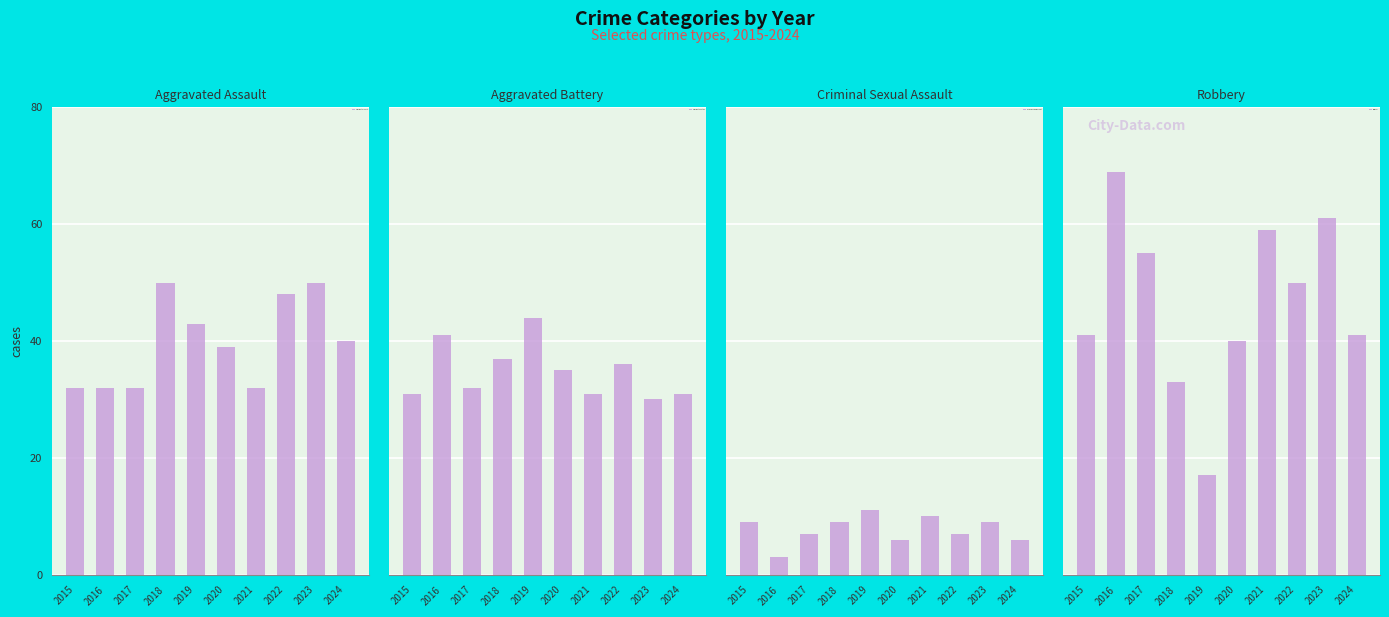

What is the minimum value for Aggravated Battery?

30